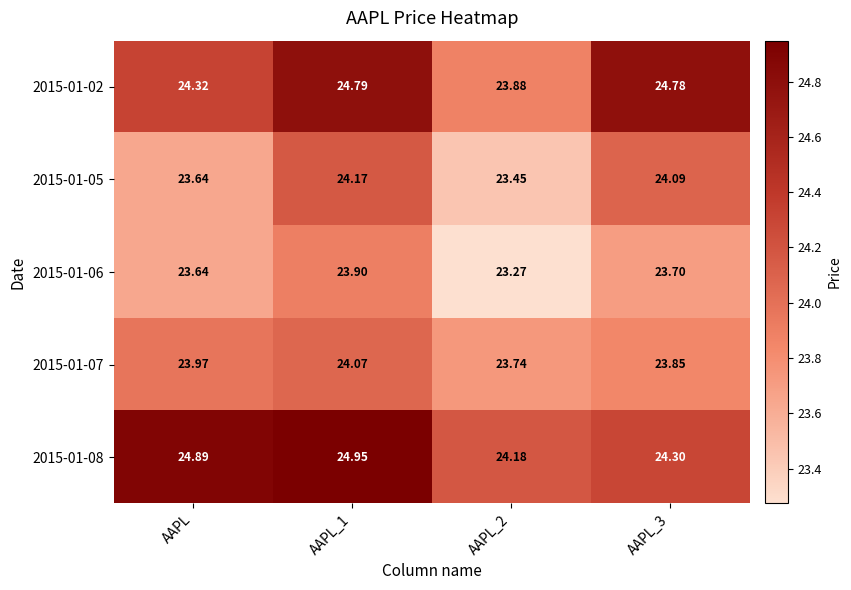

Which has a higher value, AAPL or AAPL_2?

AAPL